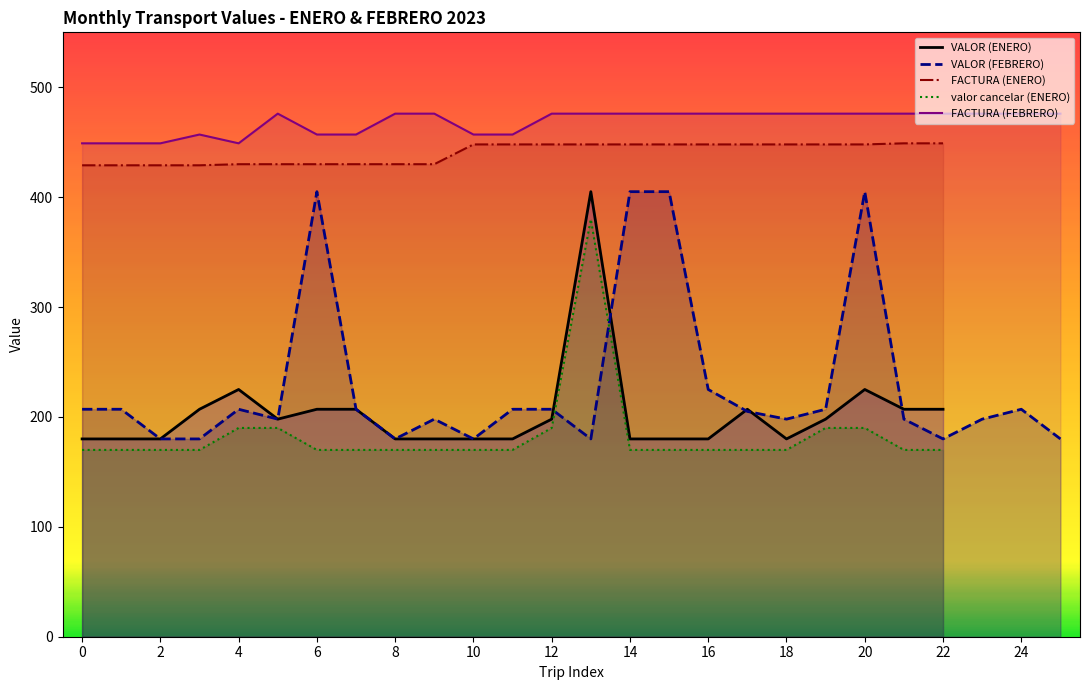

True or false: VALOR (FEBRERO) and FACTURA (FEBRERO) intersect in this chart.

False